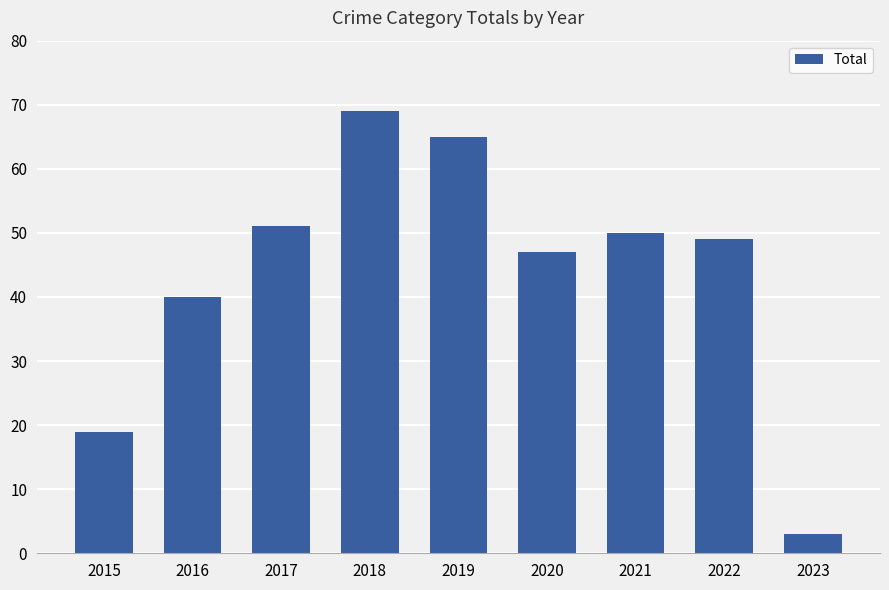

Which category has the highest value across all series?

2018